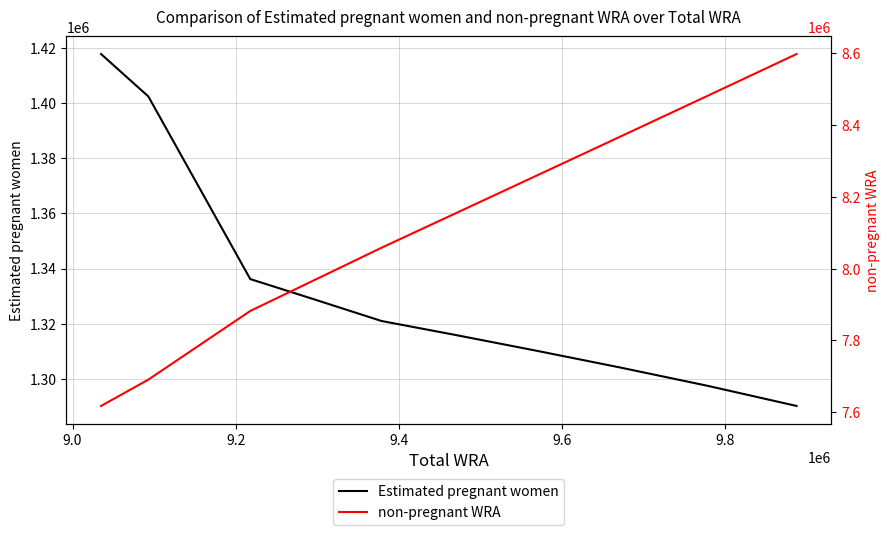

Rank the series by their maximum value, from lowest to highest.

Estimated pregnant women, non-pregnant WRA